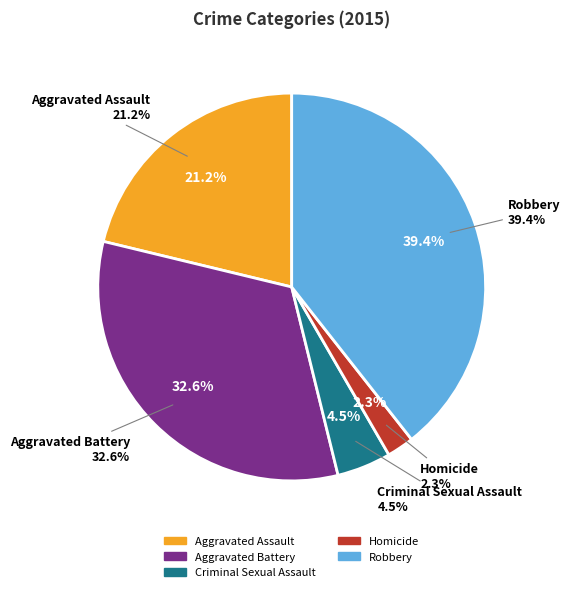

Does any single category account for the majority?

No